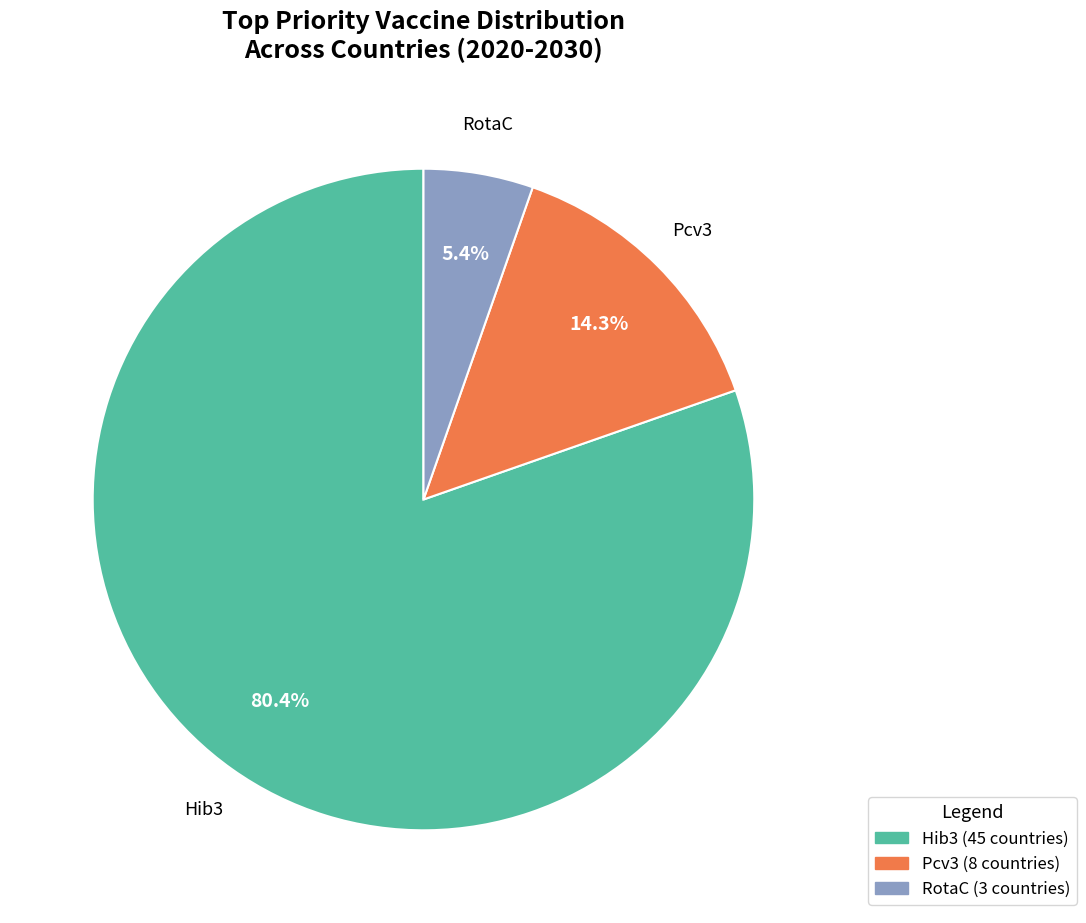

Is there a majority slice in this chart?

Yes